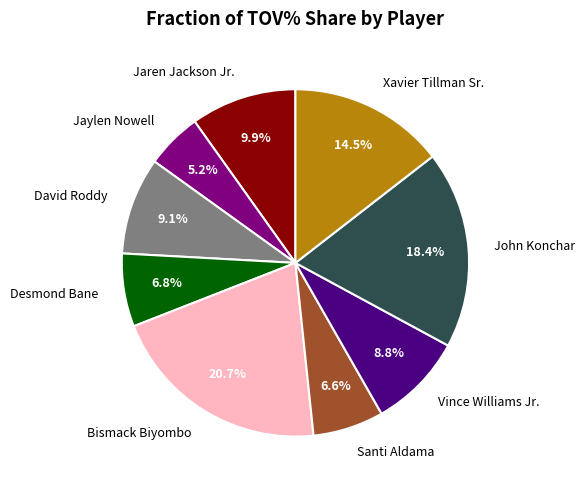

Which category has the biggest portion of the pie?

Bismack Biyombo